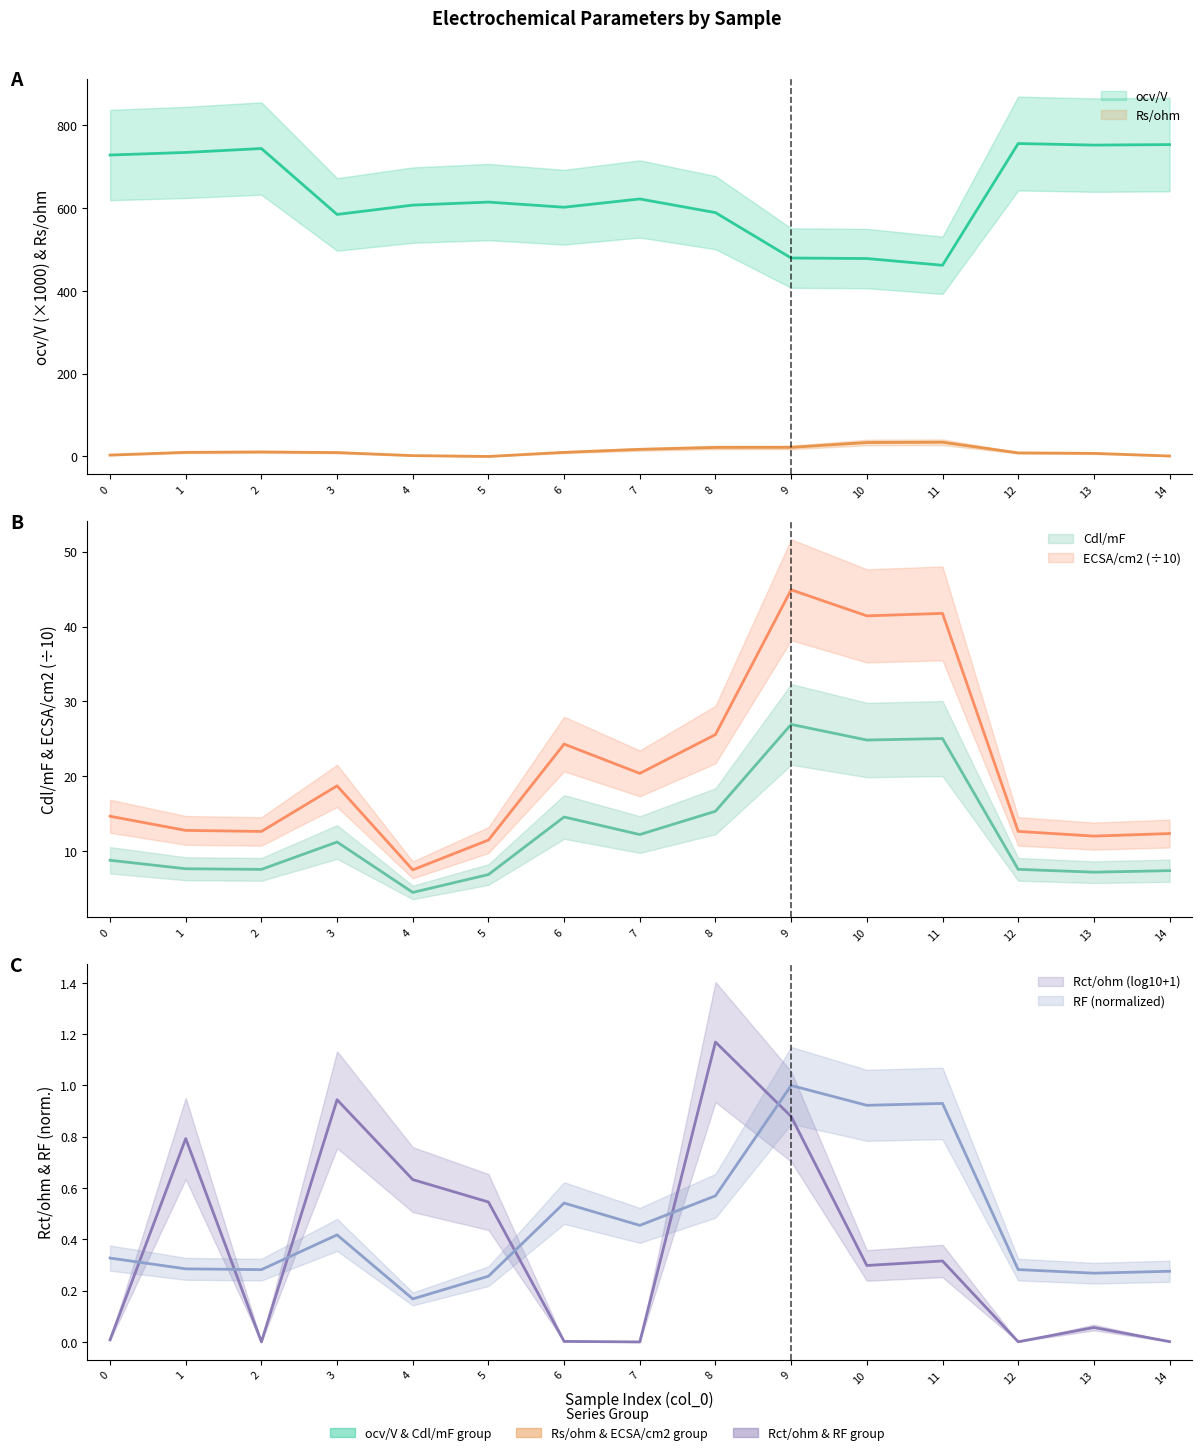

What is the value of the Cdl/mF point at the 10th from the left?

26.9